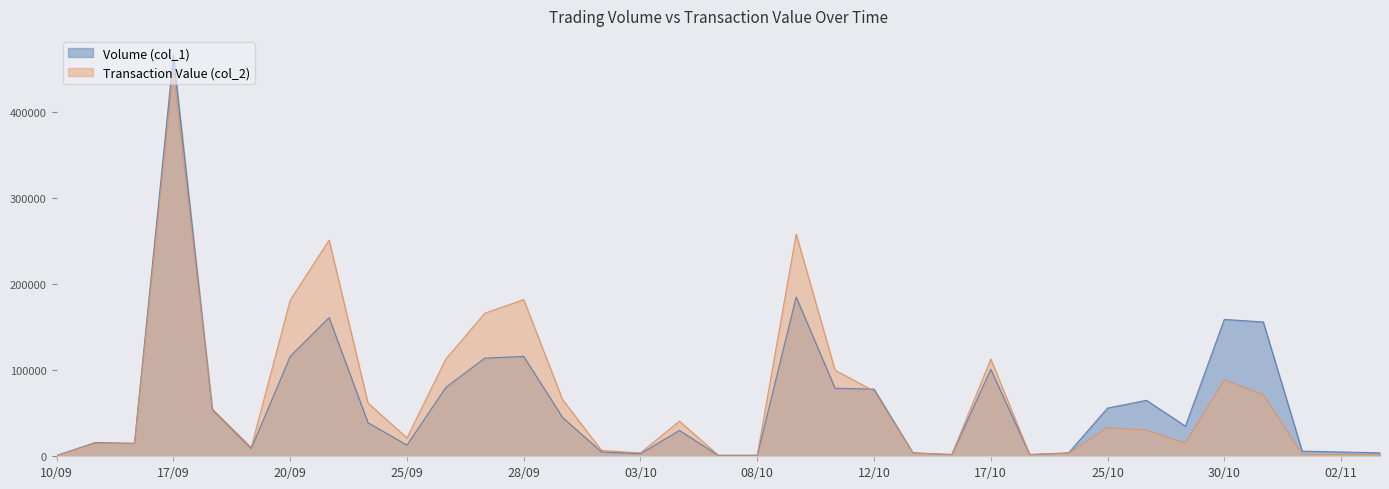

At which category is the sum across all series the highest?

17/09